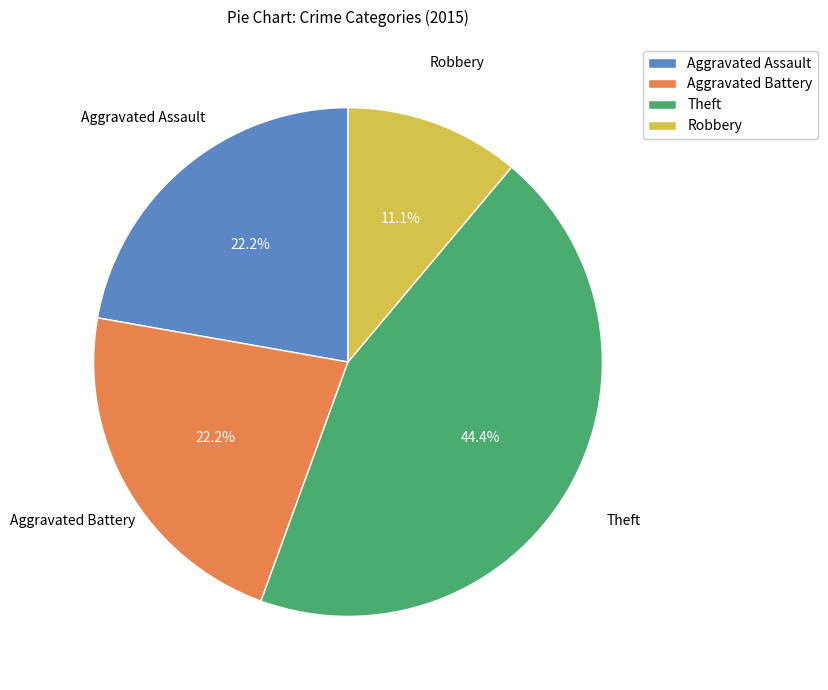

To the nearest percent, what is the difference between the Robbery and Theft slice percentages?

33%